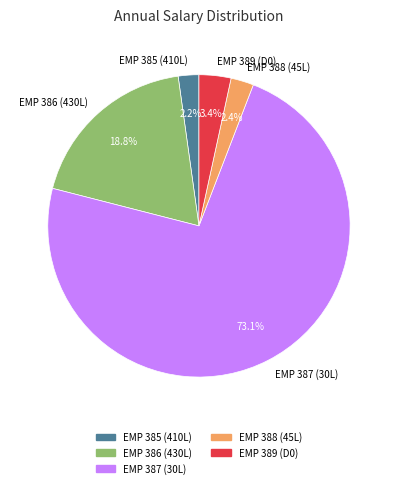

Count the number of slices in the pie.

5